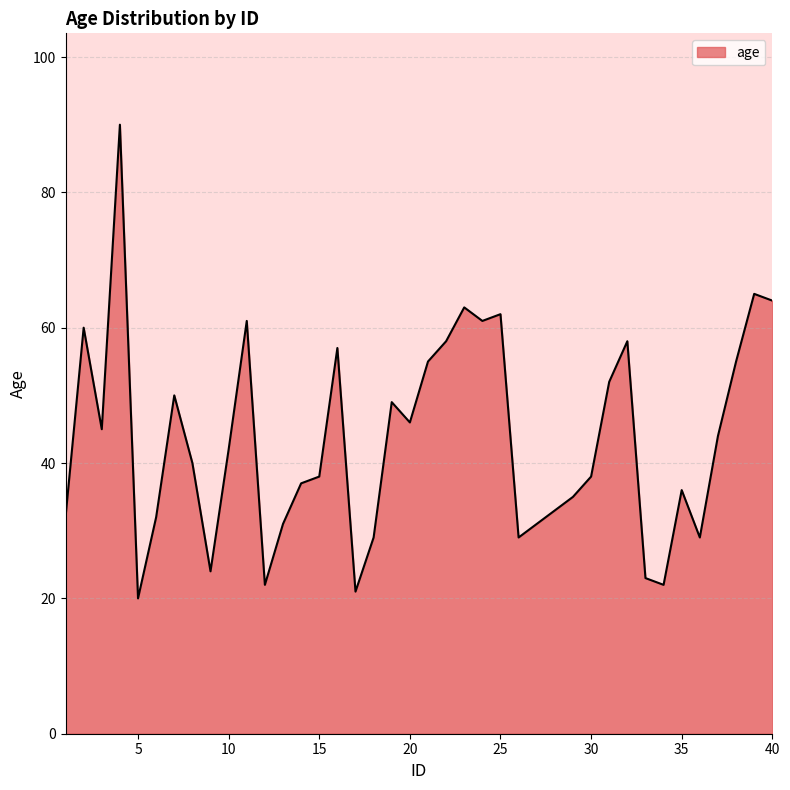

What is the minimum value shown in the chart?

20